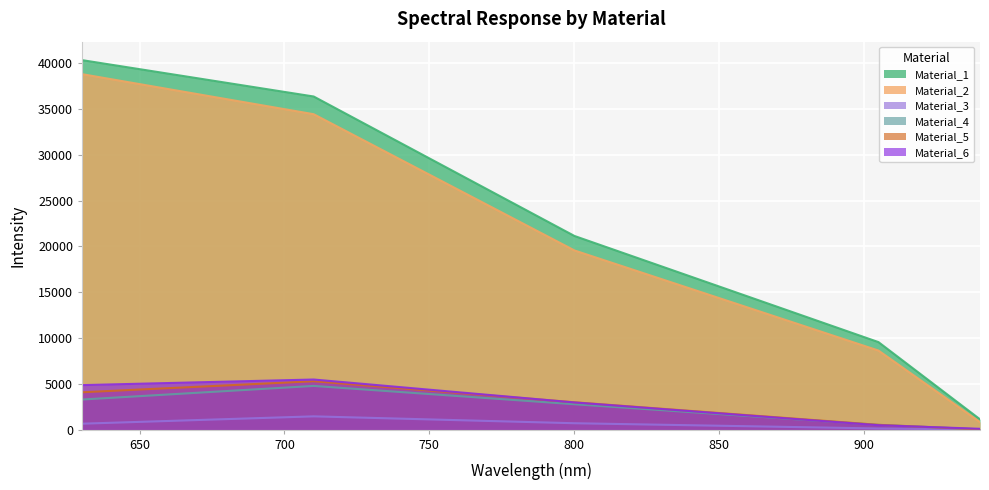

True or false: Material_2 has a value of 38784.0 at 630.188.

True